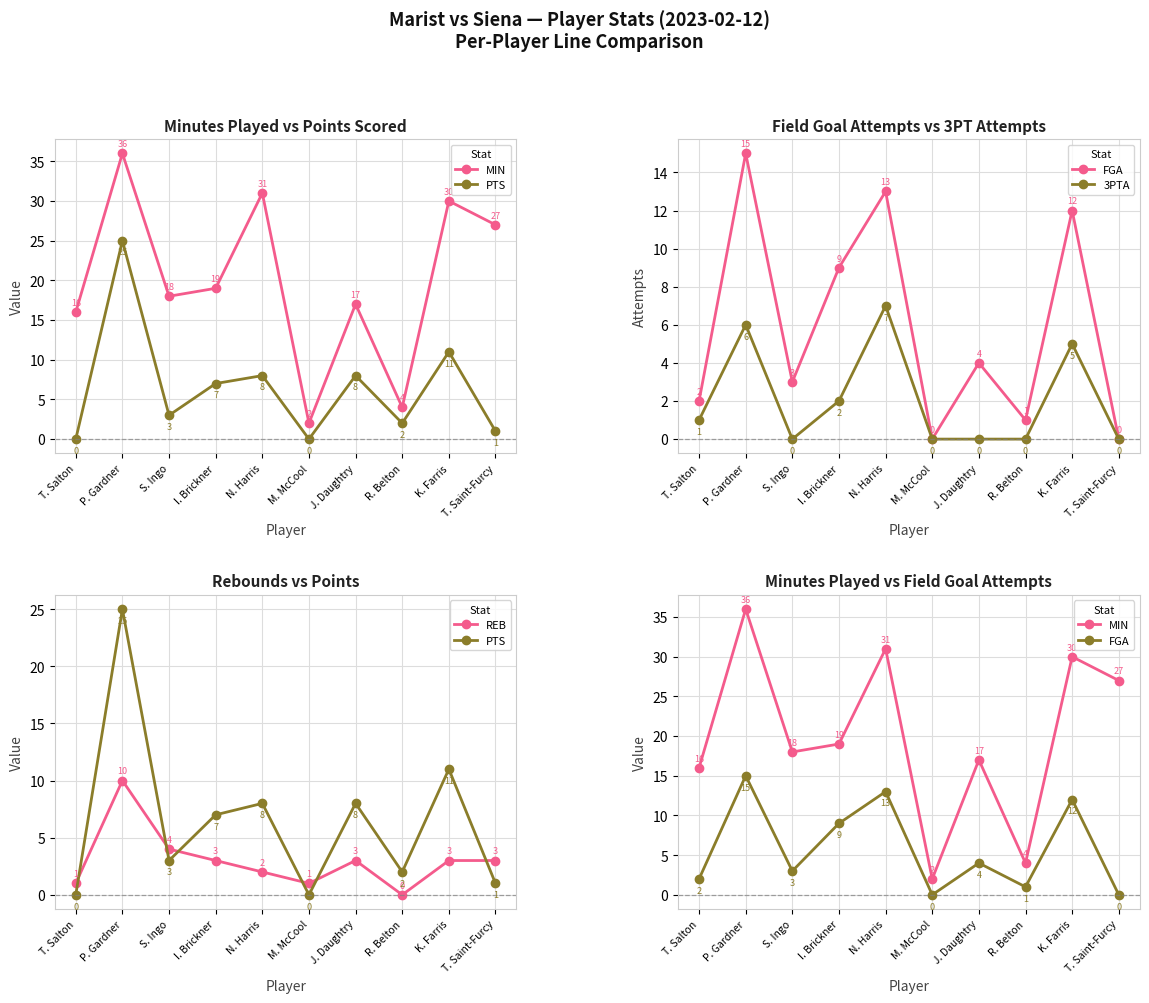

Reading left to right, list all the values displayed in this chart.

MIN: 16	36	18	19	31	2	17	4	30	27
PTS: 0	25	3	7	8	0	8	2	11	1
FGA: 2	15	3	9	13	0	4	1	12	0
3PTA: 1	6	0	2	7	0	0	0	5	0
REB: 1	10	4	3	2	1	3	0	3	3